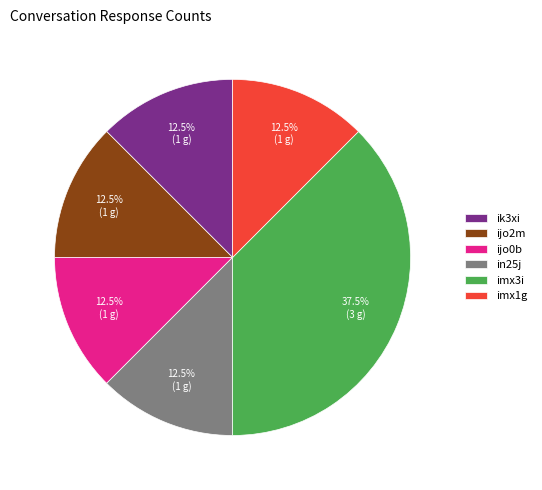

Do in25j and ik3xi together represent more than half of the pie?

No